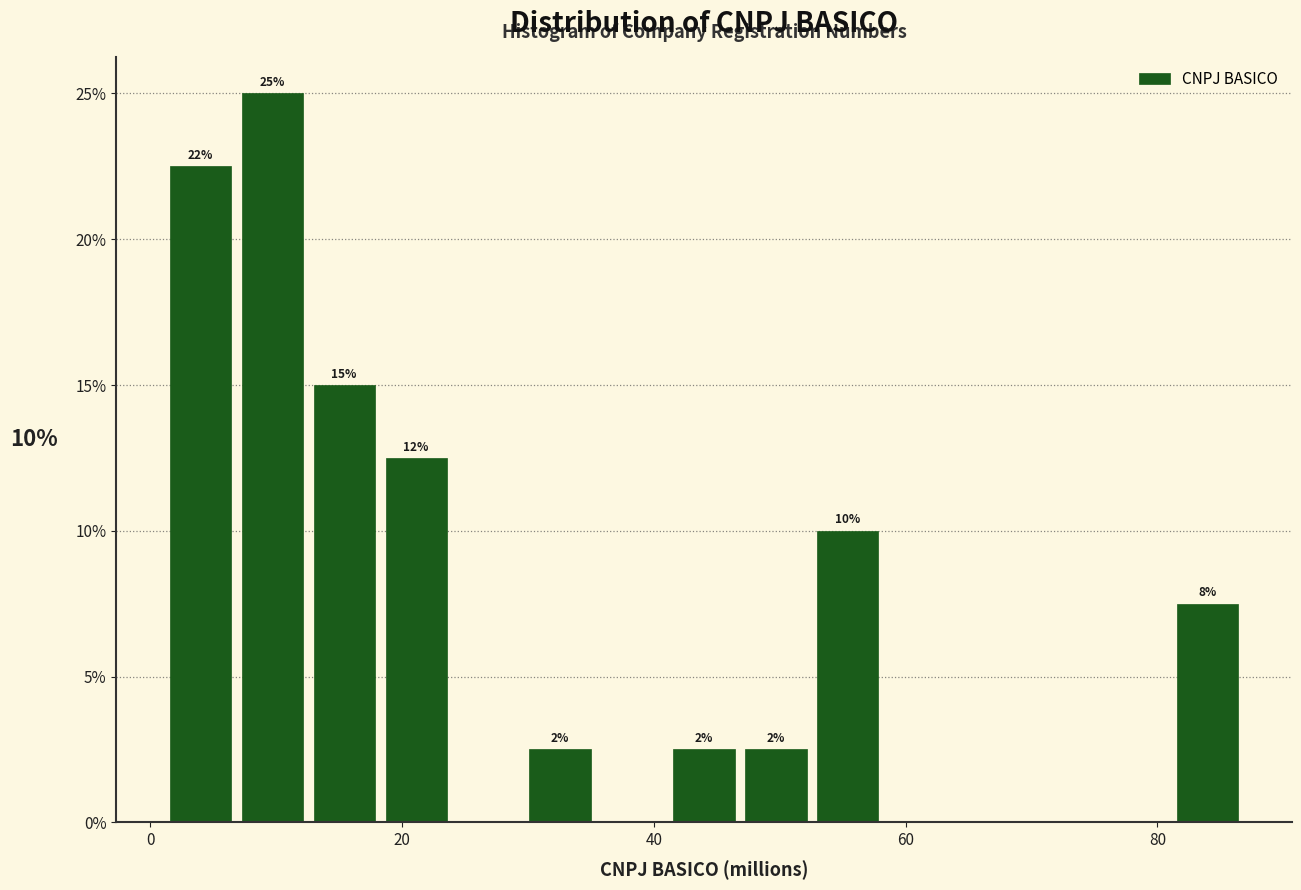

Around what value on the x-axis is the tallest bar? Give the approximate position of its centre, as read against the axis.

10